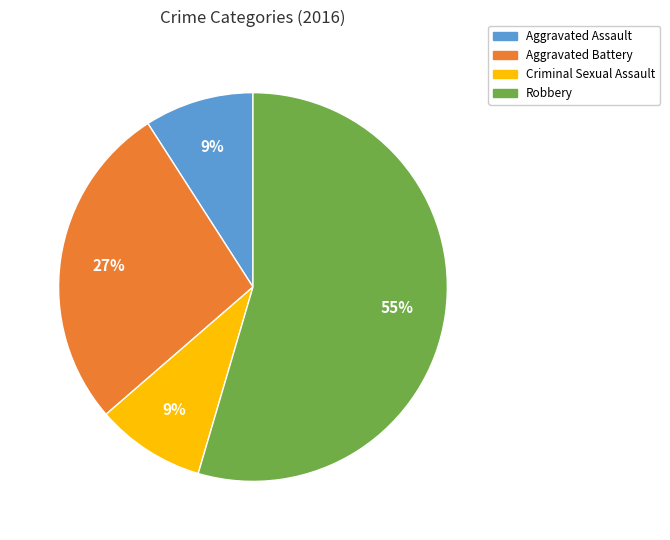

What is the largest slice in the pie chart?

Robbery